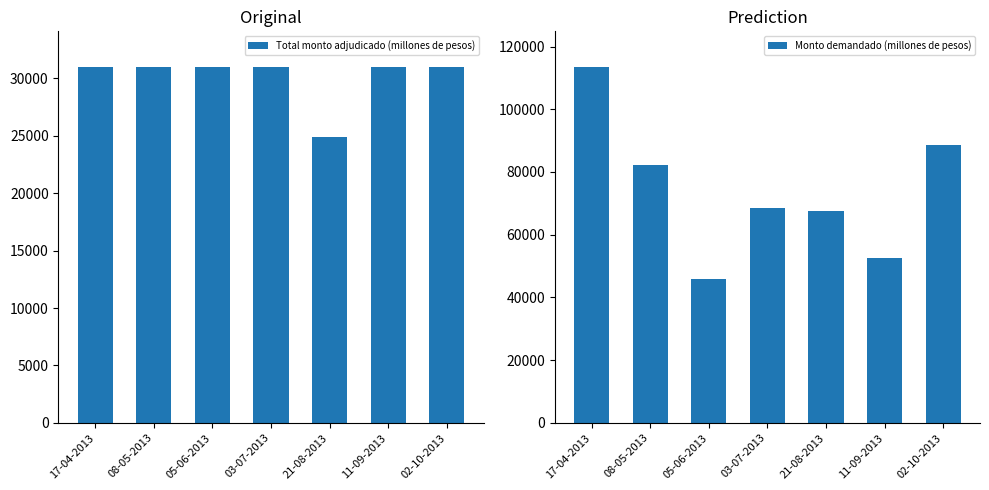

What is the label of the 6th bar from the right?

08-05-2013